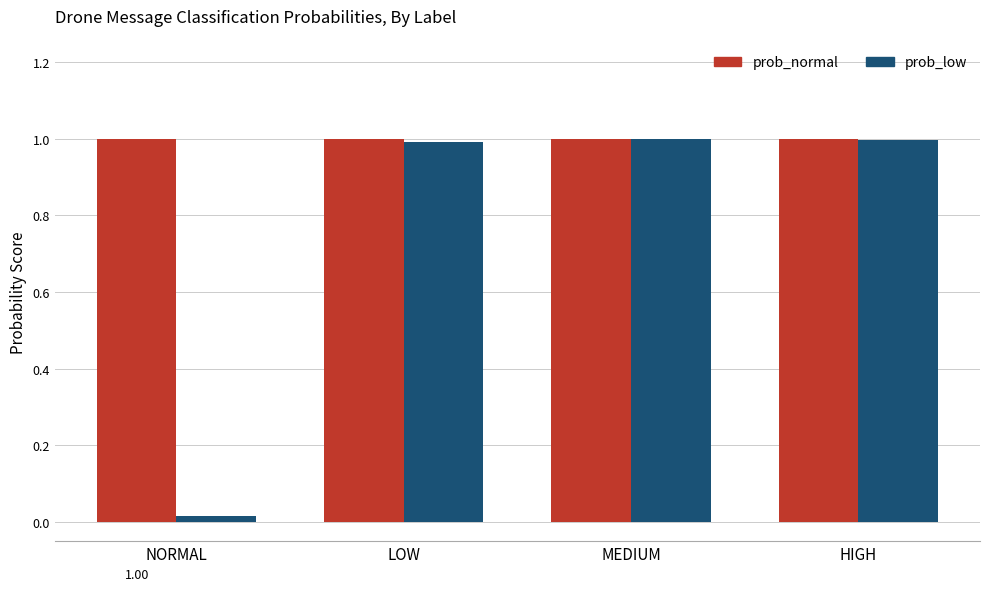

What is the total value across all series at LOW?

2.0